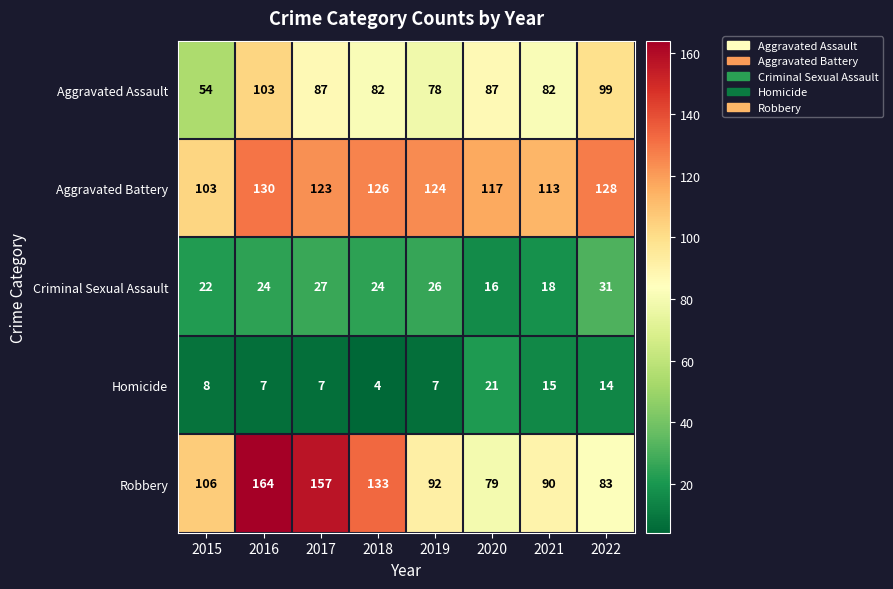

List the series in order of their peak value, lowest first.

Homicide, Criminal Sexual Assault, Aggravated Assault, Aggravated Battery, Robbery